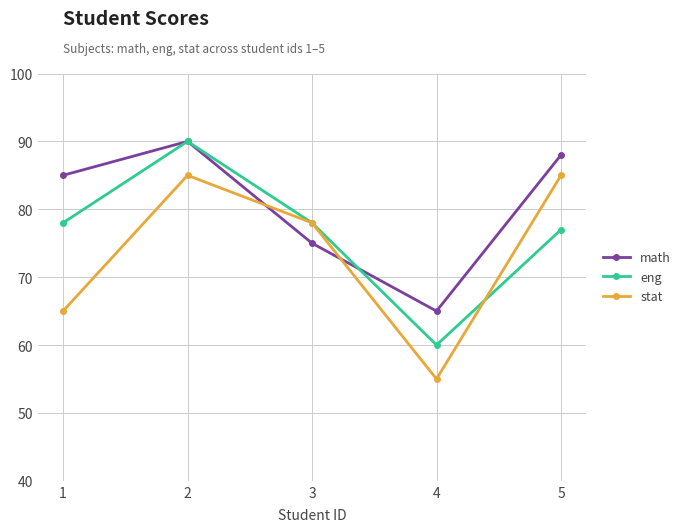

How many intersections are there between math and stat?

2